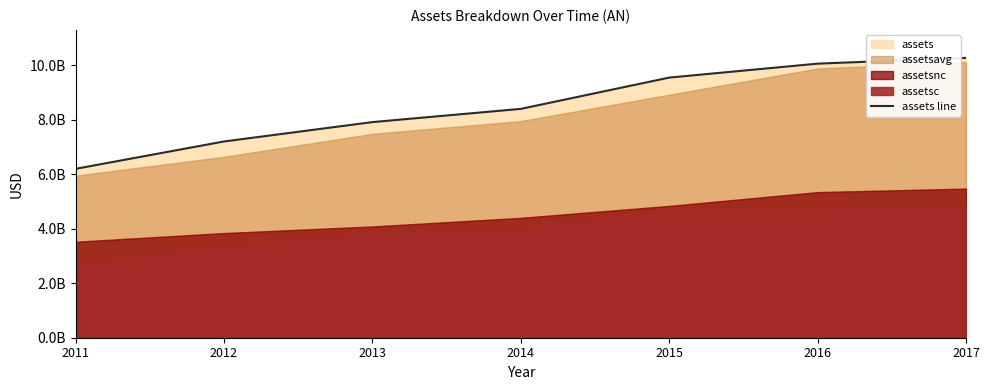

Reading right to left, transcribe all the data shown in this chart.

10271500000	10060000000	9548200000	8399700000	7914100000	7203000000	6198800000